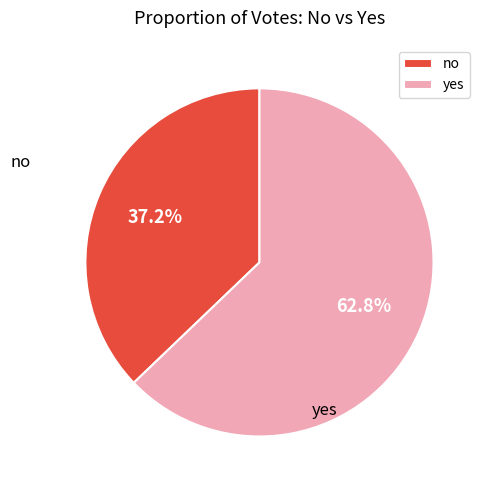

Which slice represents more than half of the pie?

yes